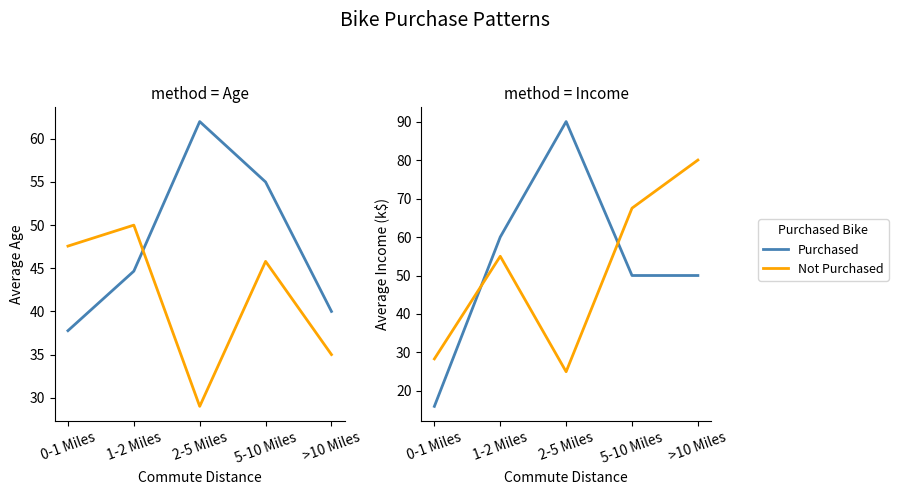

True or false: Not Purchased has more than 0 interior local peaks.

True